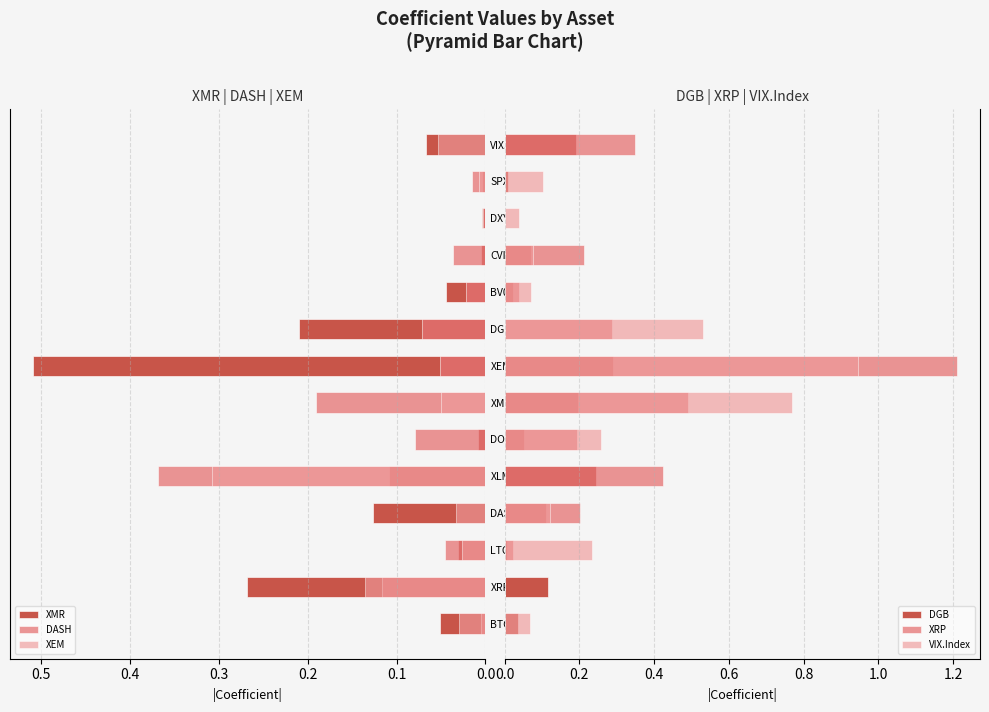

Is it true that XRP equals 0.0 at SPX.Index?

True